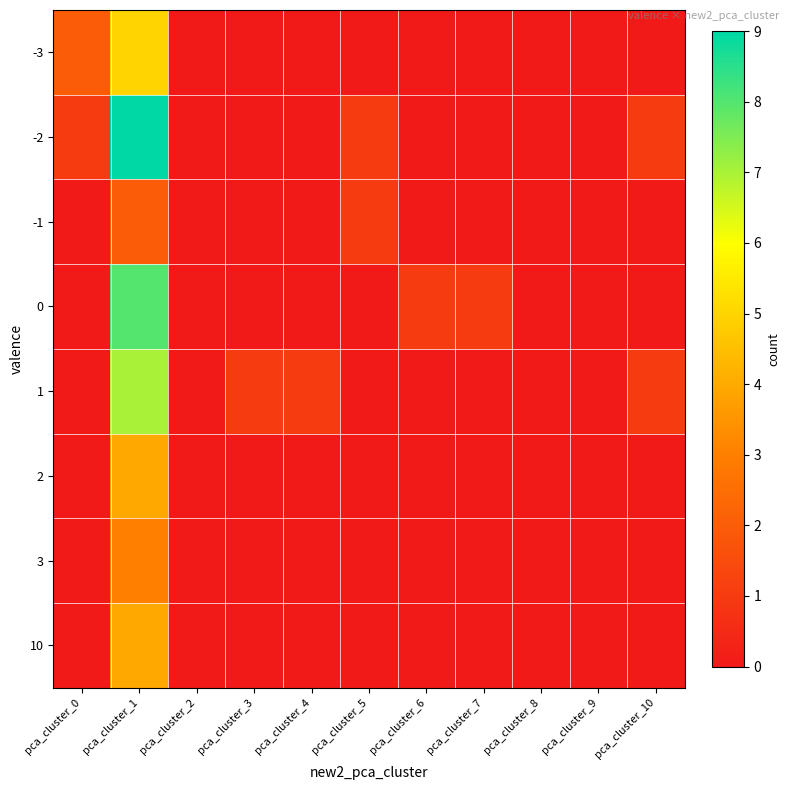

What is the difference between the highest and lowest values at pca_cluster_3?

1